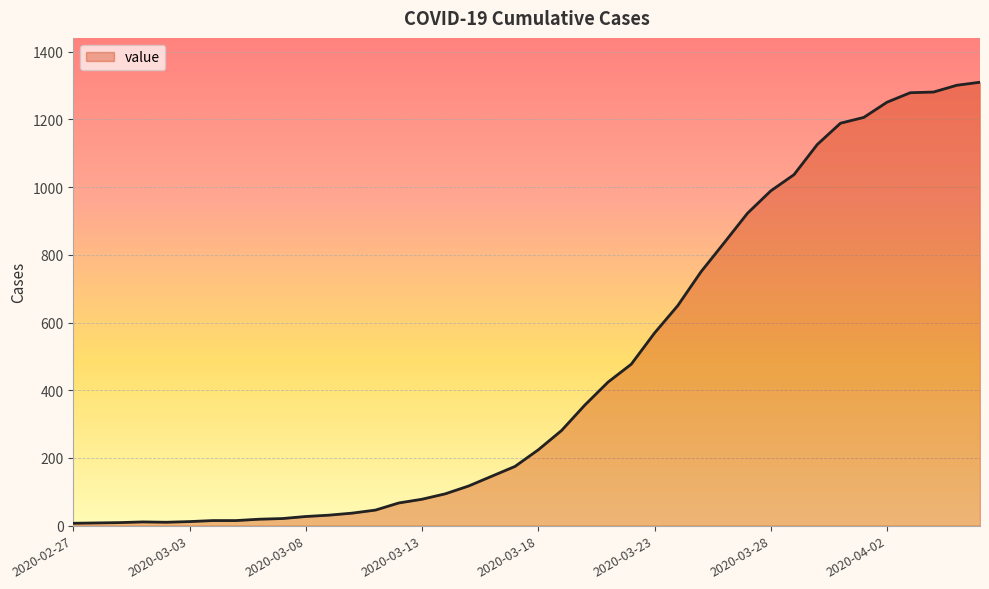

What is the difference between the maximum and minimum values?

1303